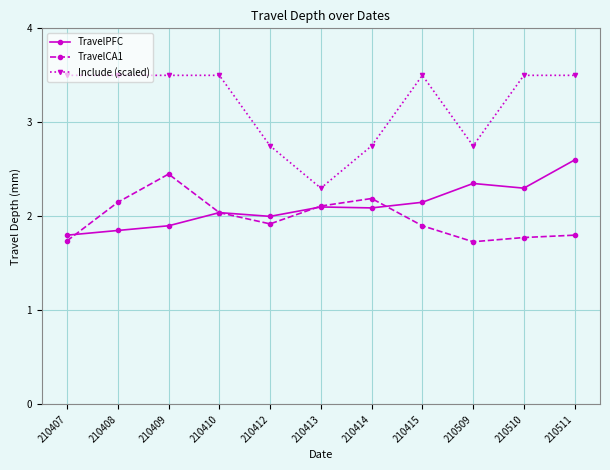

List the series in order of their peak value, highest first.

Include (scaled), TravelPFC, TravelCA1